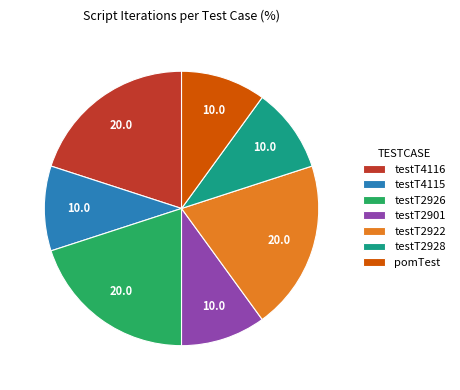

Is testT2928 the majority of the pie?

No